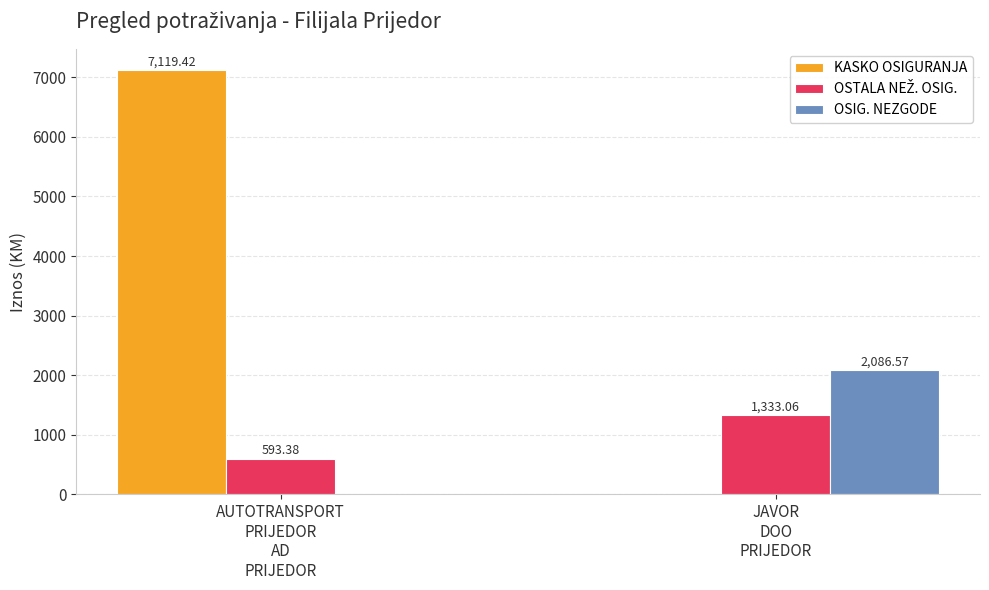

Which series has the largest total across all categories?

KASKO OSIGURANJA